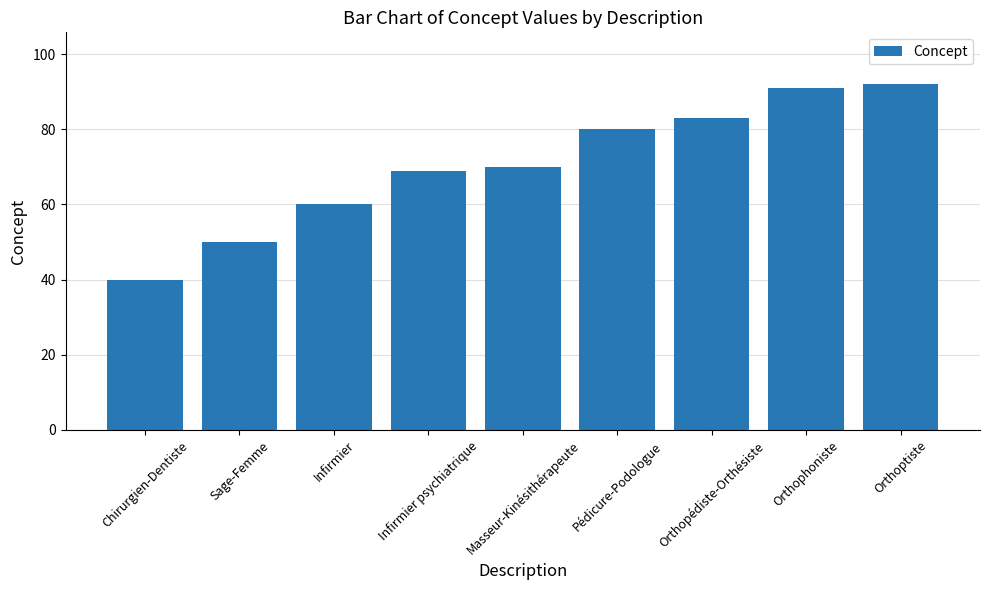

What is the smallest value displayed?

40